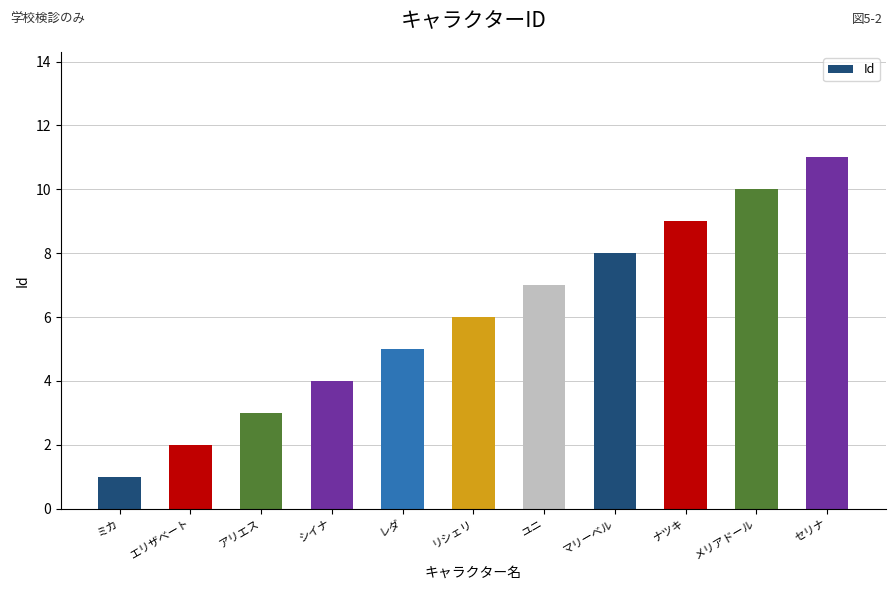

Are the bars horizontal?

No